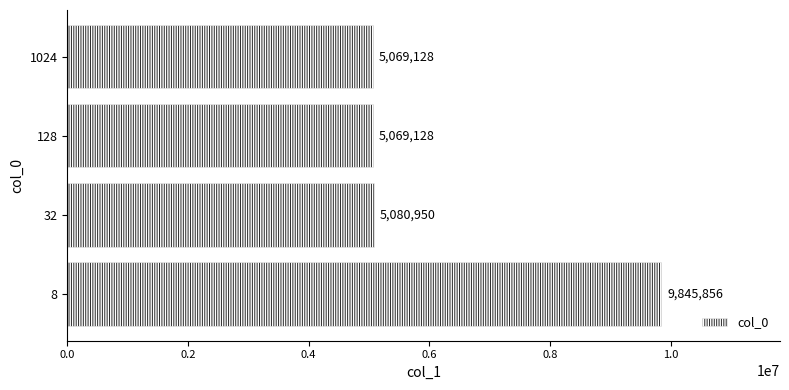

Read the value at 128.

5069128